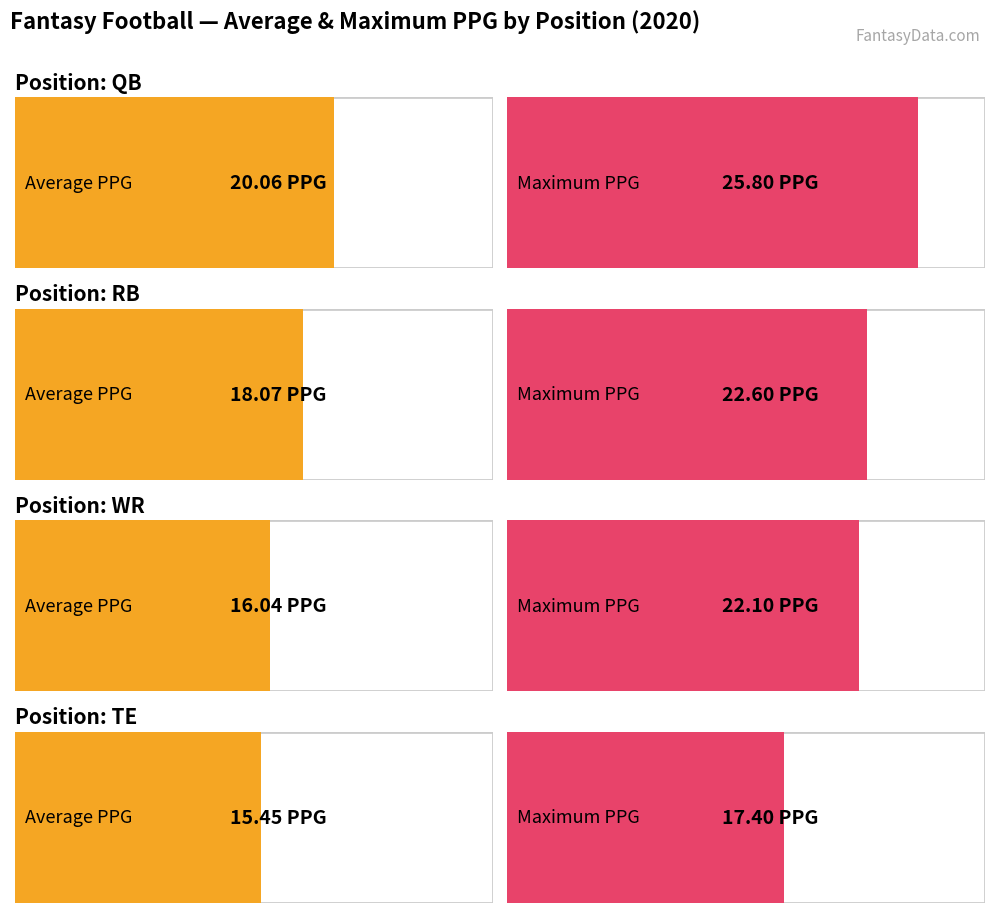

At how many categories does at least one series exceed 16?

4